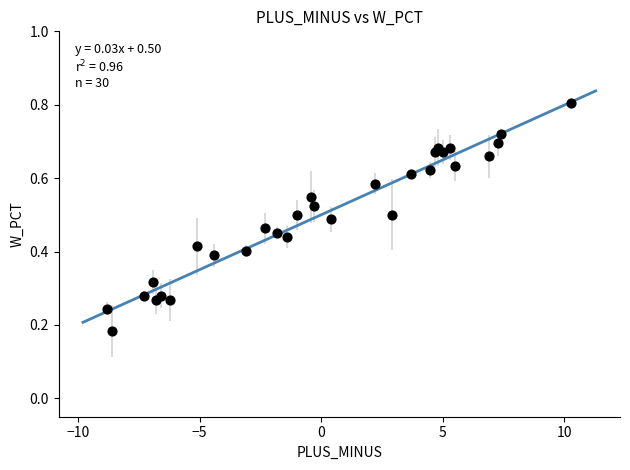

What is the range of X values (max minus min)?

19.1